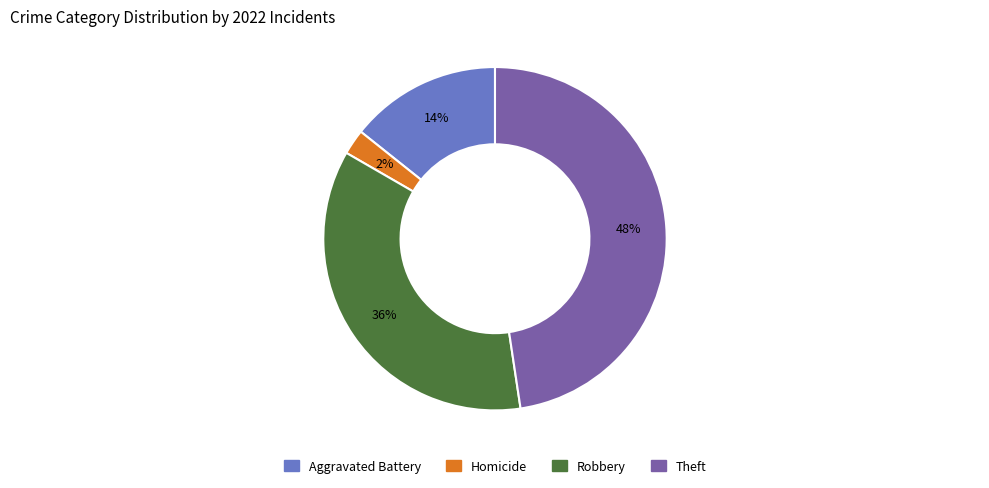

To the nearest percent, what portion does Aggravated Battery represent?

14%